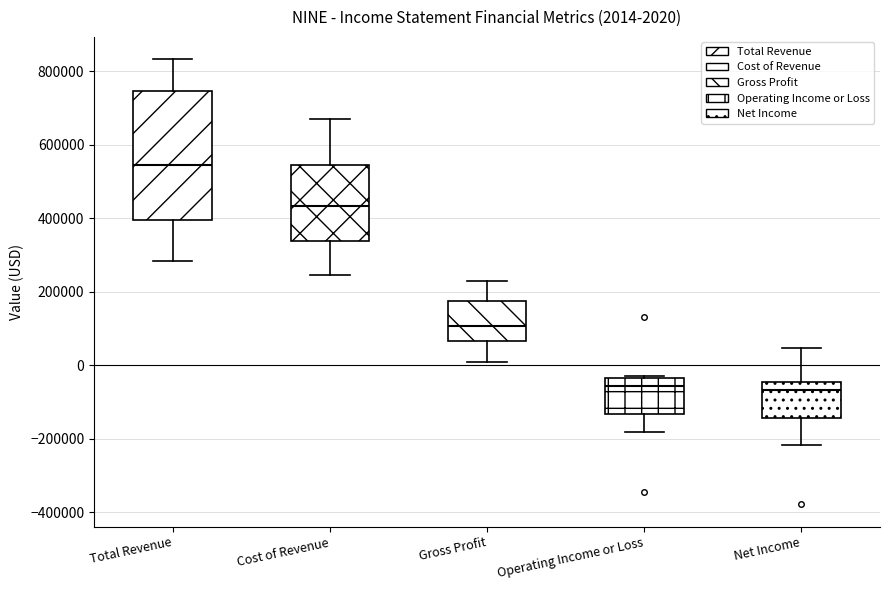

Comparing the boxes themselves (not the whiskers), which one is the tallest?

Total Revenue